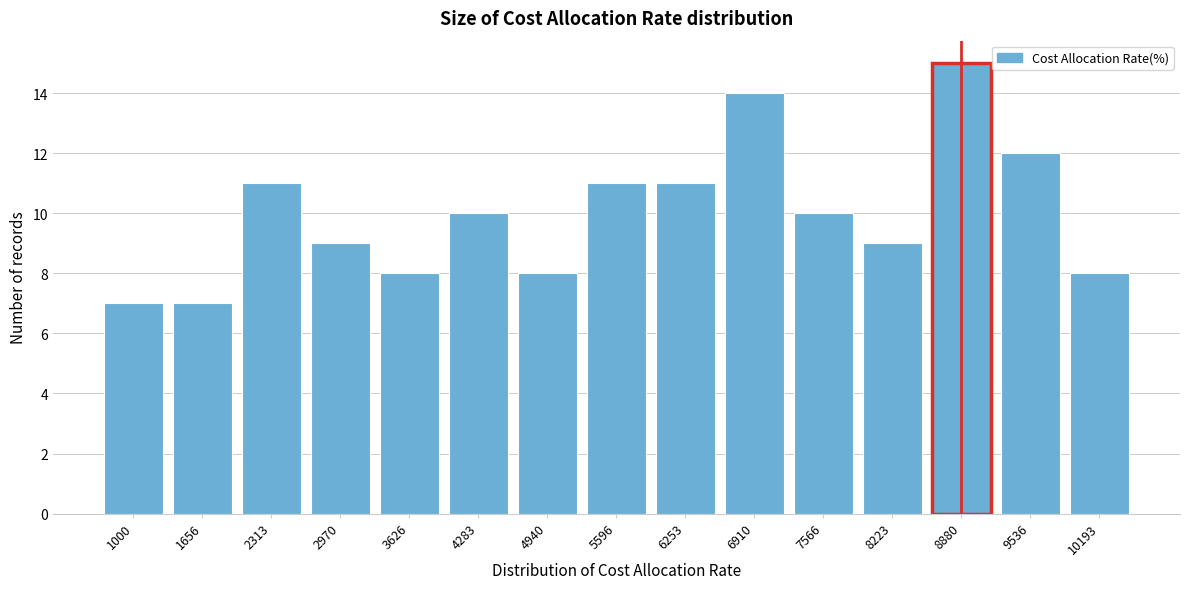

Reading left to right, what are all the values shown in this chart?

7	7	11	9	8	10	8	11	11	14	10	9	15	12	8